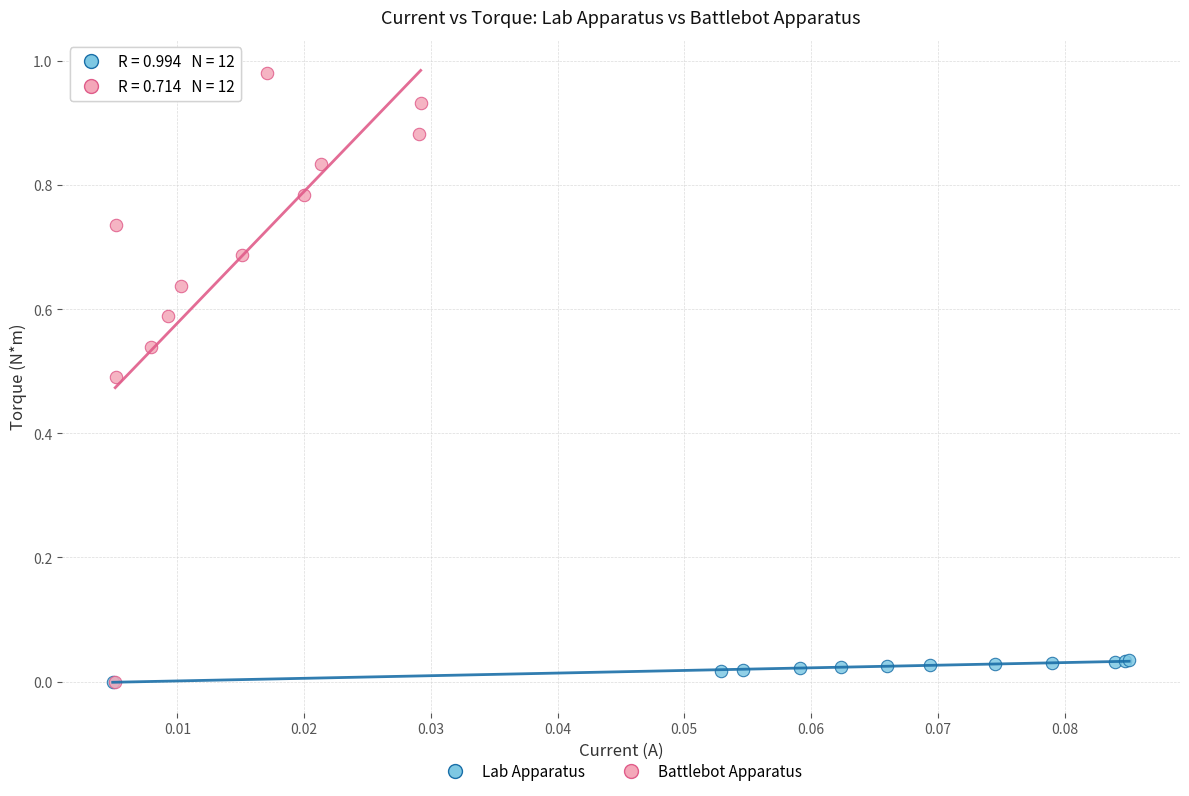

Which series has the widest spread of Y values?

Battlebot Apparatus